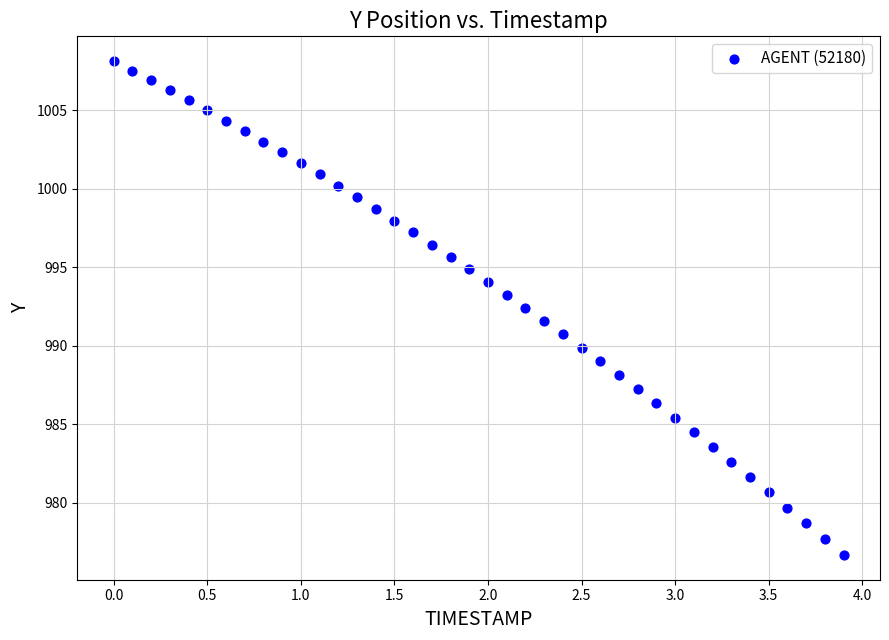

What is the range of Y values (max minus min)?

31.5